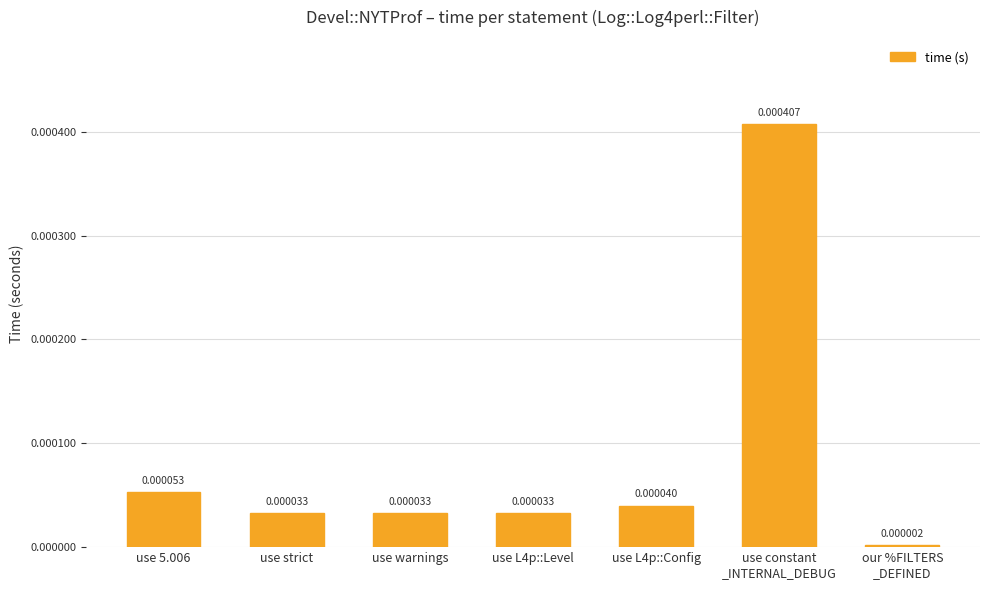

What is the label of the 1st bar from the right?

our %FILTERS
_DEFINED